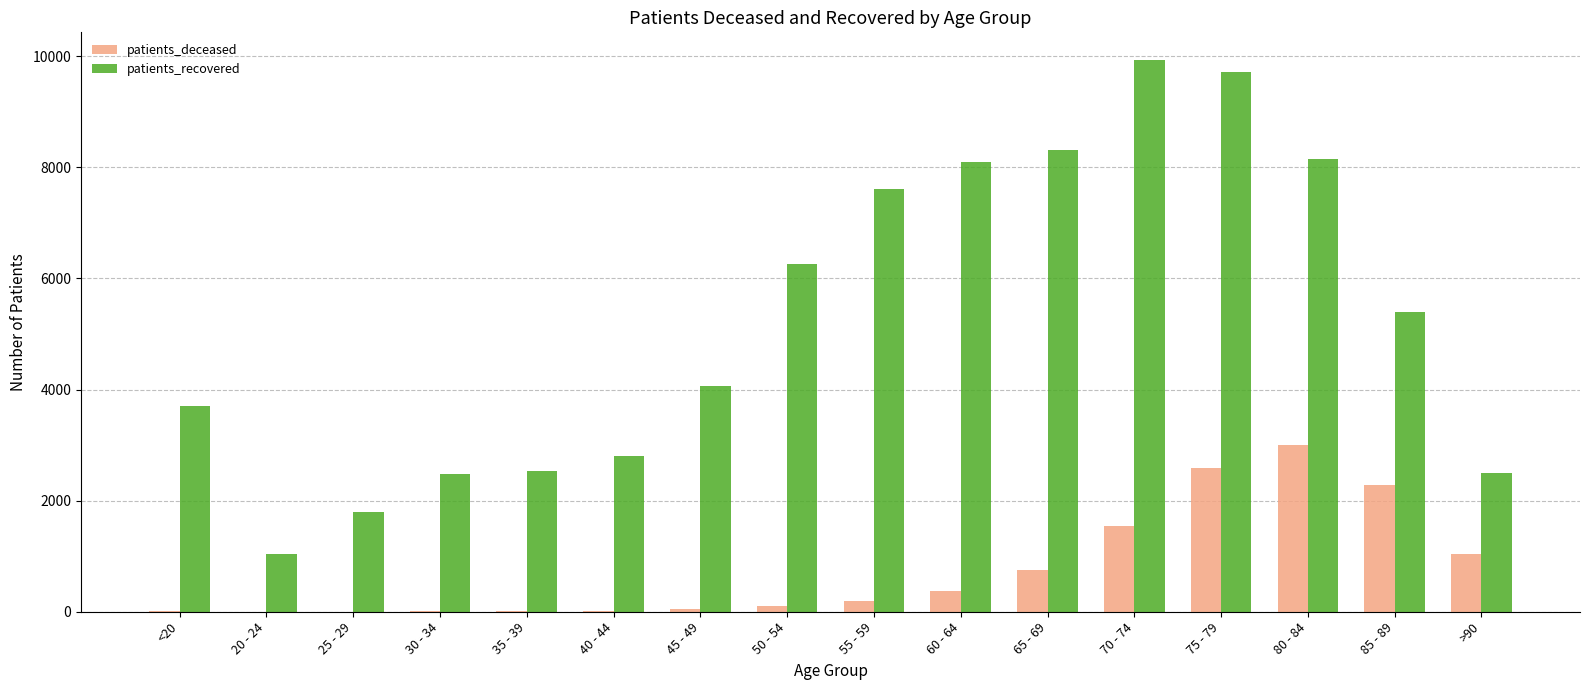

How many series are shown in this chart?

2